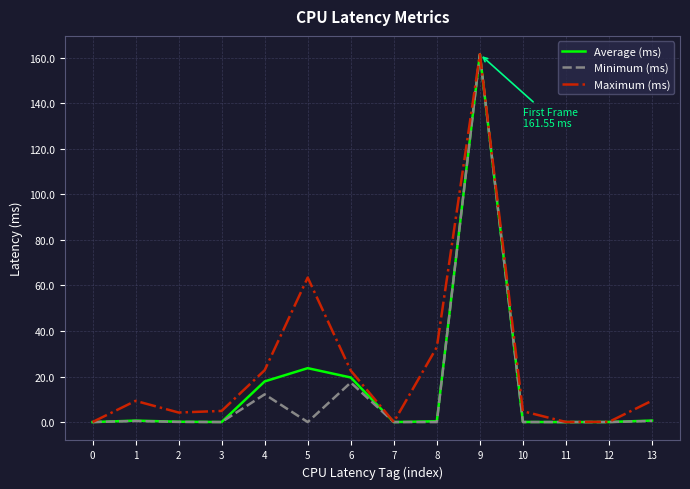

True or false: Maximum (ms) has more than 2 points higher than both neighbors.

True